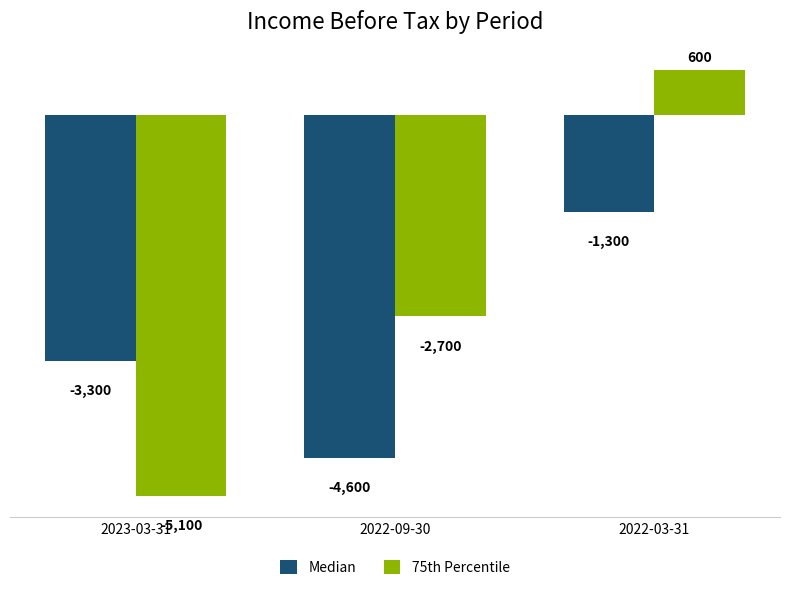

Reading left to right, transcribe all the data shown in this chart.

Median: 2023-03-31=-3300	2022-09-30=-4600	2022-03-31=-1300
75th Percentile: 2023-03-31=-5100	2022-09-30=-2700	2022-03-31=600